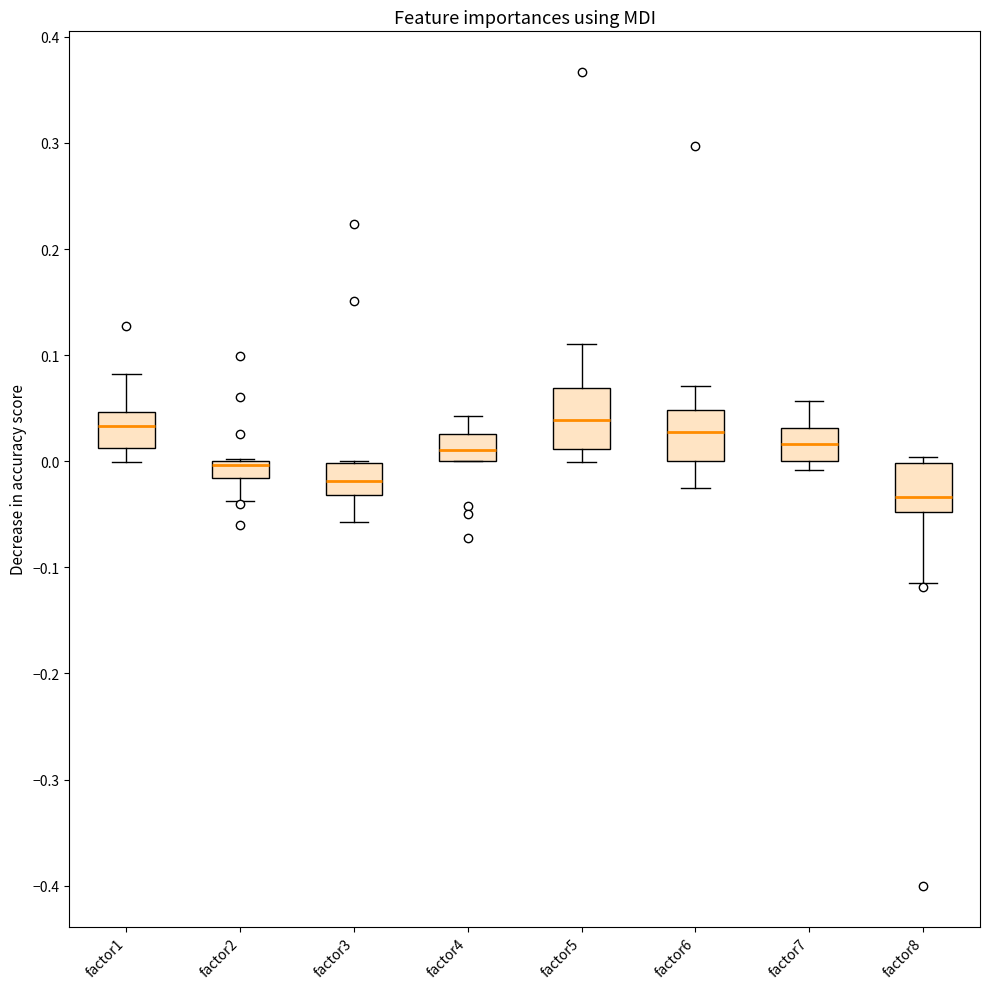

Reading left to right, read every box against the y-axis: the position of its median line, the range the box covers, and the ends of its whiskers. The values are not printed on the chart, so give them approximately, as read against the axis.

factor1: median 0.03, box 0.01 to 0.05, whiskers 0.00 to 0.08
factor2: median 0.00 (just below the box's upper edge), box -0.02 to 0.00, whiskers -0.04 to 0.00
factor3: median -0.02, box -0.03 to 0.00, whiskers -0.06 to 0.00
factor4: median 0.01, box 0.00 to 0.03, whiskers 0.00 to 0.04
factor5: median 0.04, box 0.01 to 0.07, whiskers 0.00 to 0.11
factor6: median 0.03, box 0.00 to 0.05, whiskers -0.03 to 0.07
factor7: median 0.02, box 0.00 to 0.03, whiskers -0.01 to 0.06
factor8: median -0.03, box -0.05 to 0.00, whiskers -0.12 to 0.00 (just above the box's upper edge)